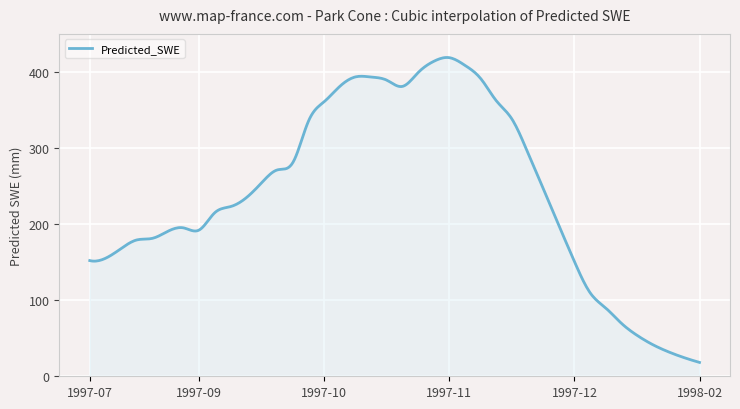

What is the maximum value shown in the chart?

419.0